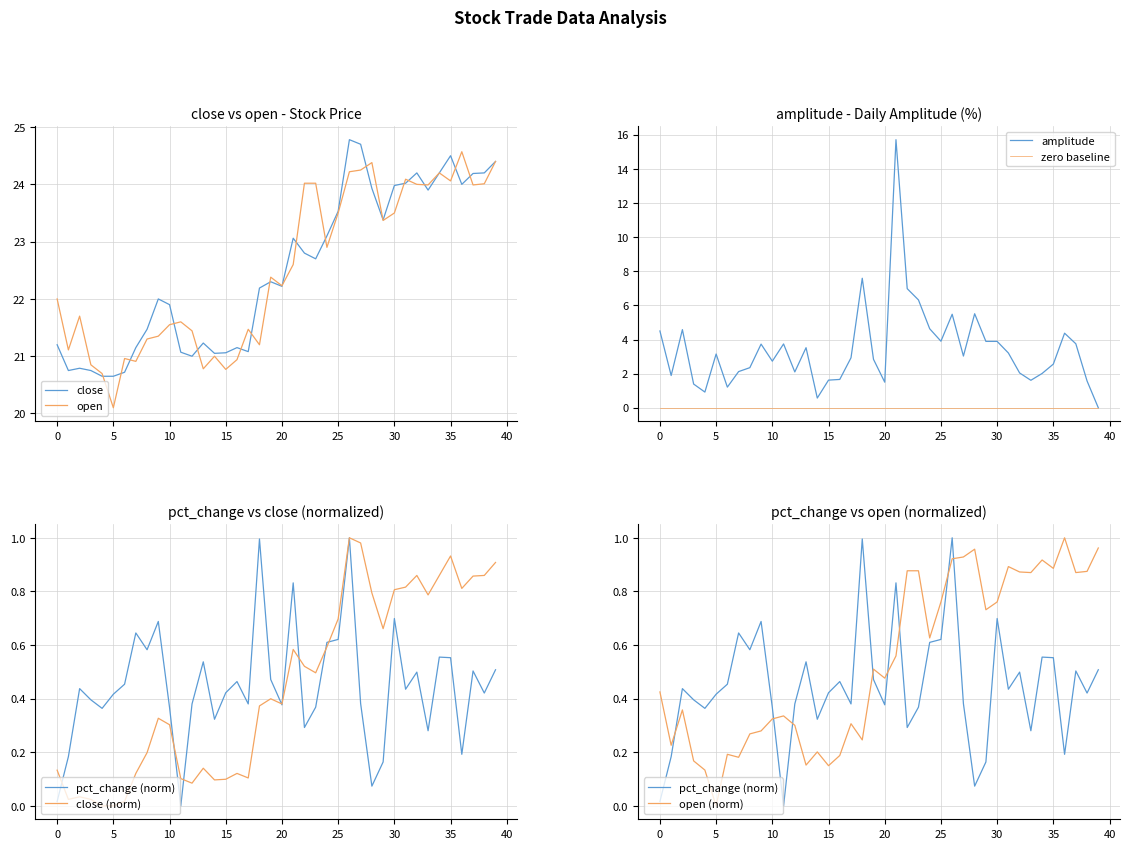

What is the highest value of the open series?

24.6